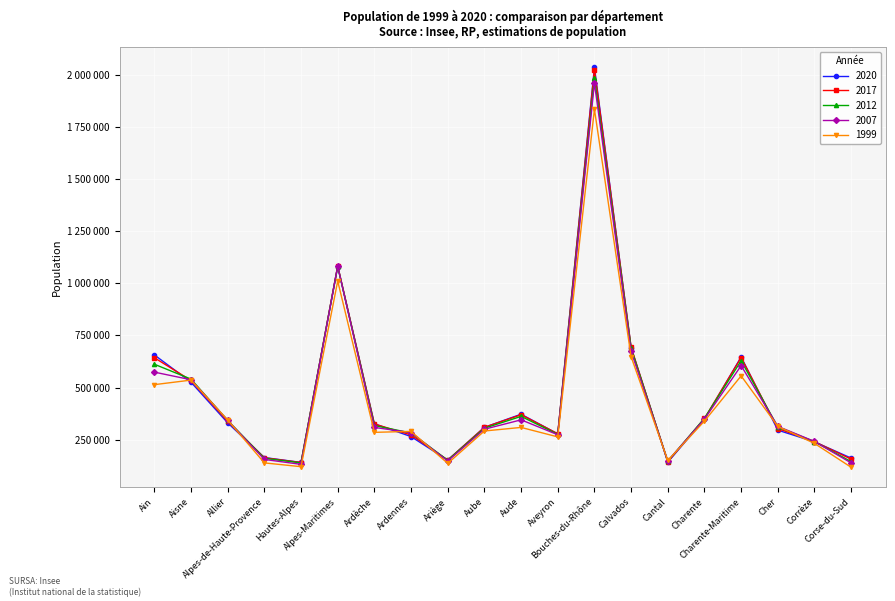

What is the difference between the second highest and minimum values in the 2020 series?

937640